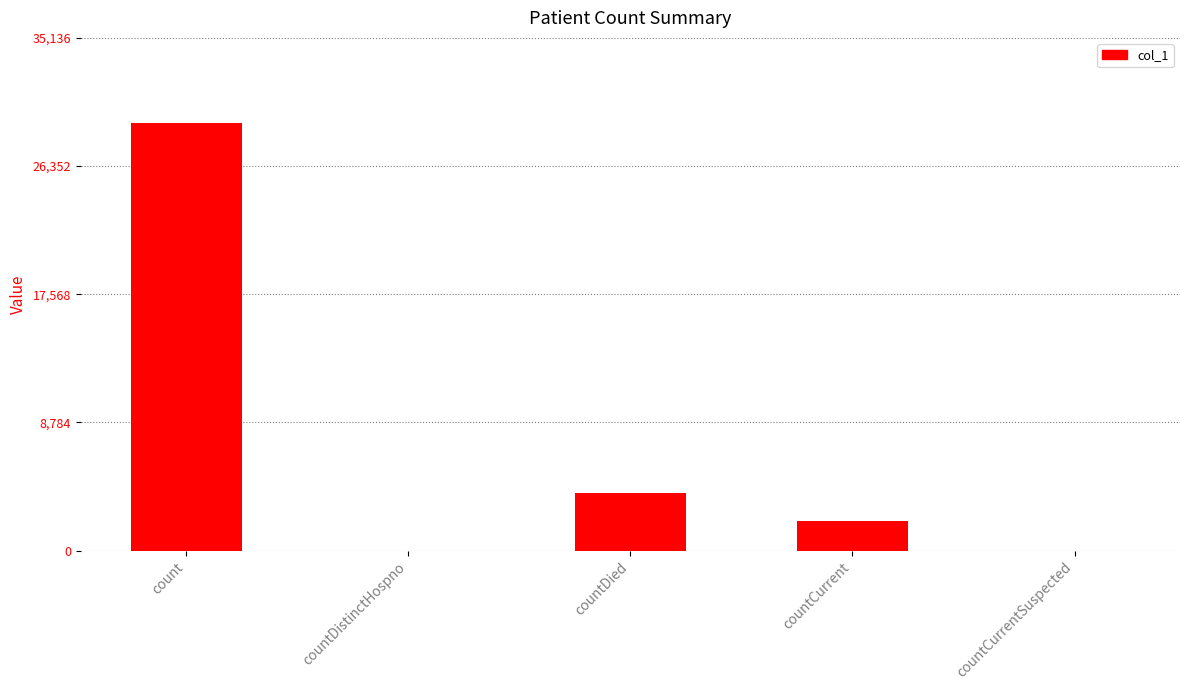

Which category has the highest value across all series?

count